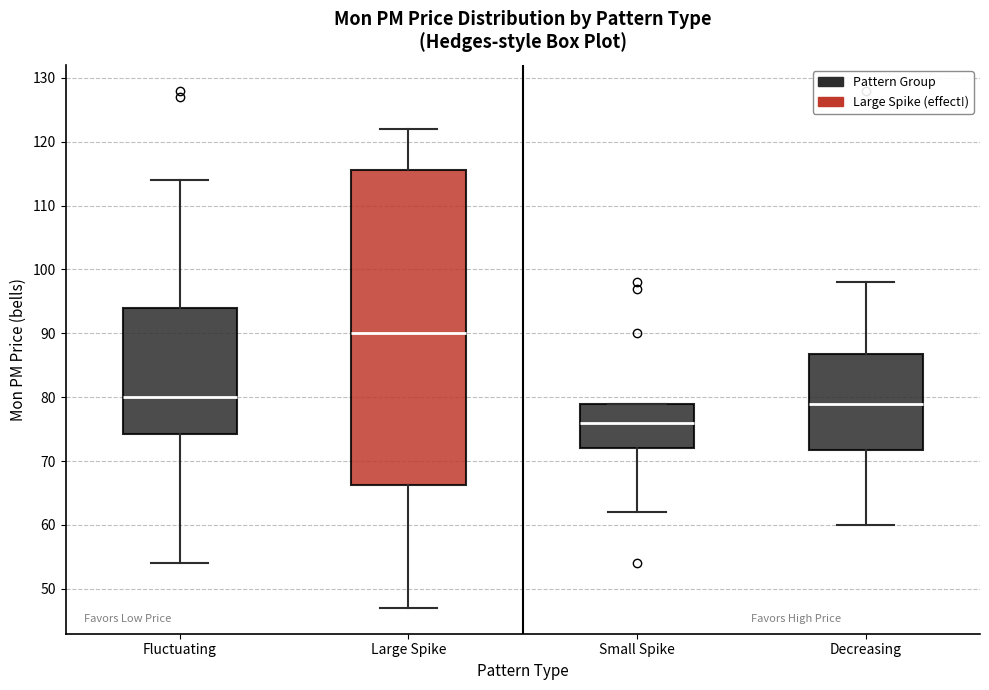

Reading left to right, transcribe this box plot: for each box, give where its median line is, the range the box spans, and where its two whiskers end, as read against the y-axis. The values are not printed on the chart, so give them approximately, as read against the axis.

Fluctuating: median 80, box 74 to 94, whiskers 54 to 114
Large Spike: median 90, box 66 to 116, whiskers 47 to 122
Small Spike: median 76, box 72 to 79, whiskers 62 to 79
Decreasing: median 79, box 72 to 87, whiskers 60 to 98